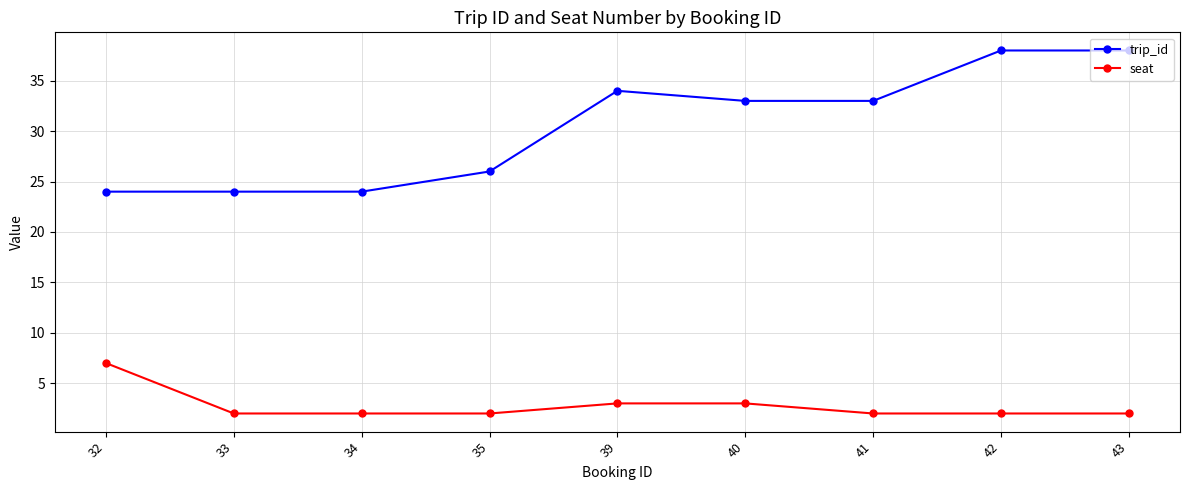

What is the greatest value displayed?

38